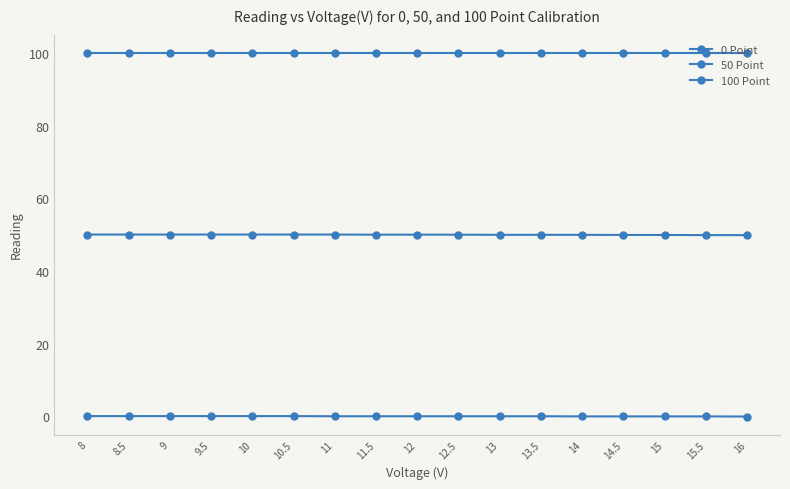

How many distinct data groups are displayed?

3